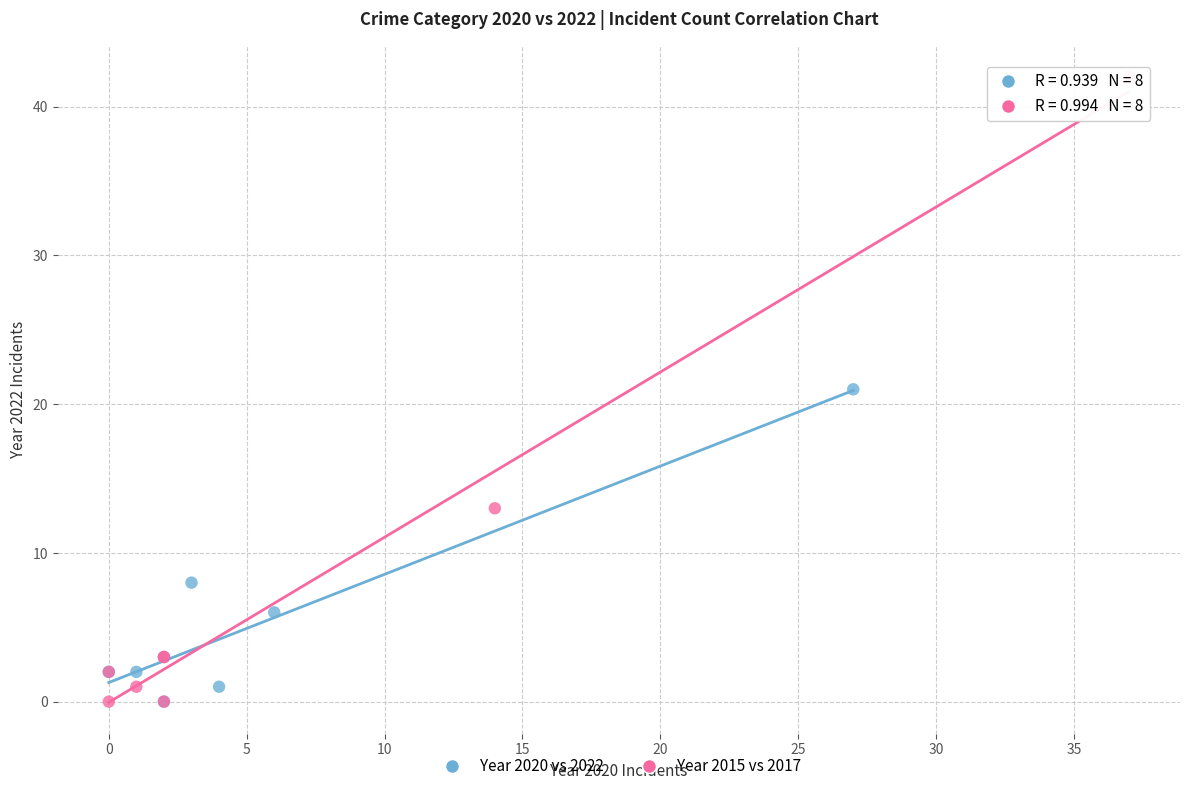

Which series contains the highest Y value?

Year 2015 vs 2017